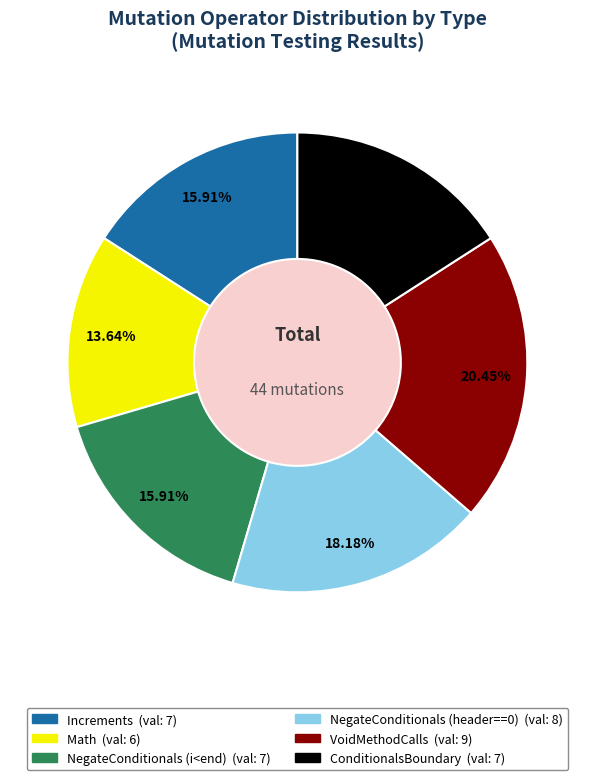

Which slice is the largest?

VoidMethodCalls